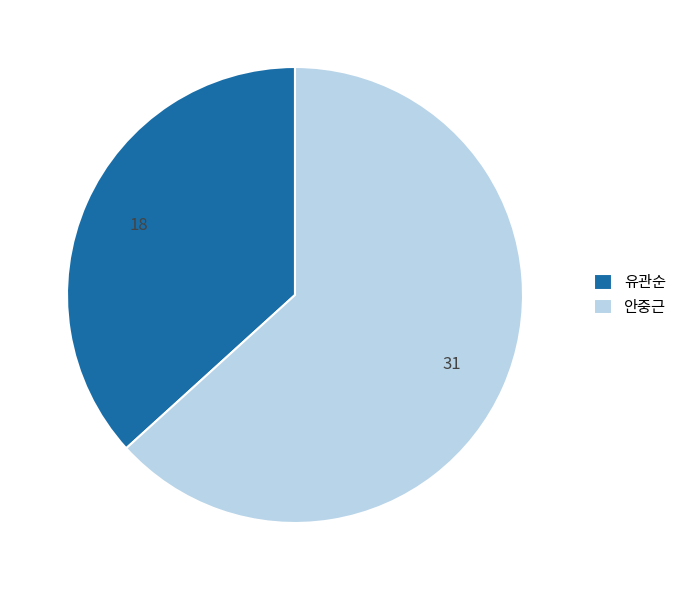

Between 안중근 and 유관순, which is larger?

안중근